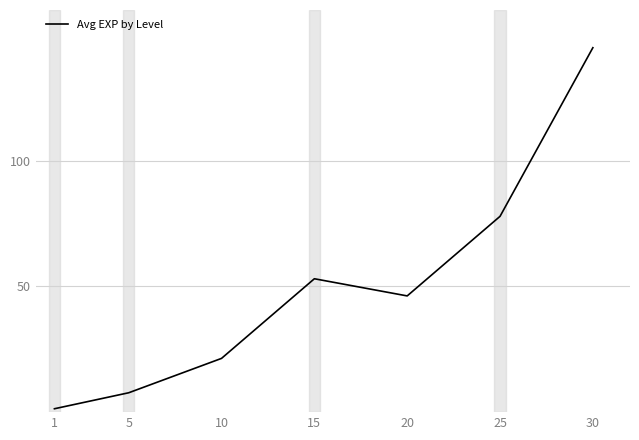

Reading right to left, transcribe all the data shown in this chart.

30=145.0	25=77.9	20=46.2	15=53.1	10=21.4	5=7.7	1=1.3